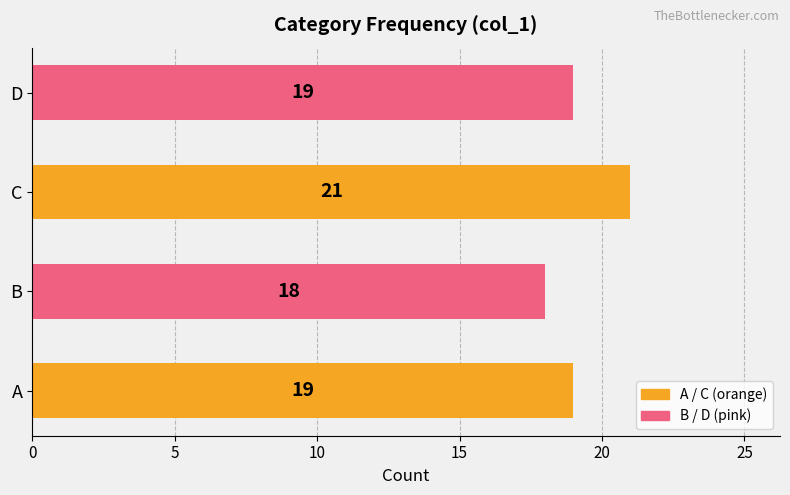

How many values are between 19 and 21?

3